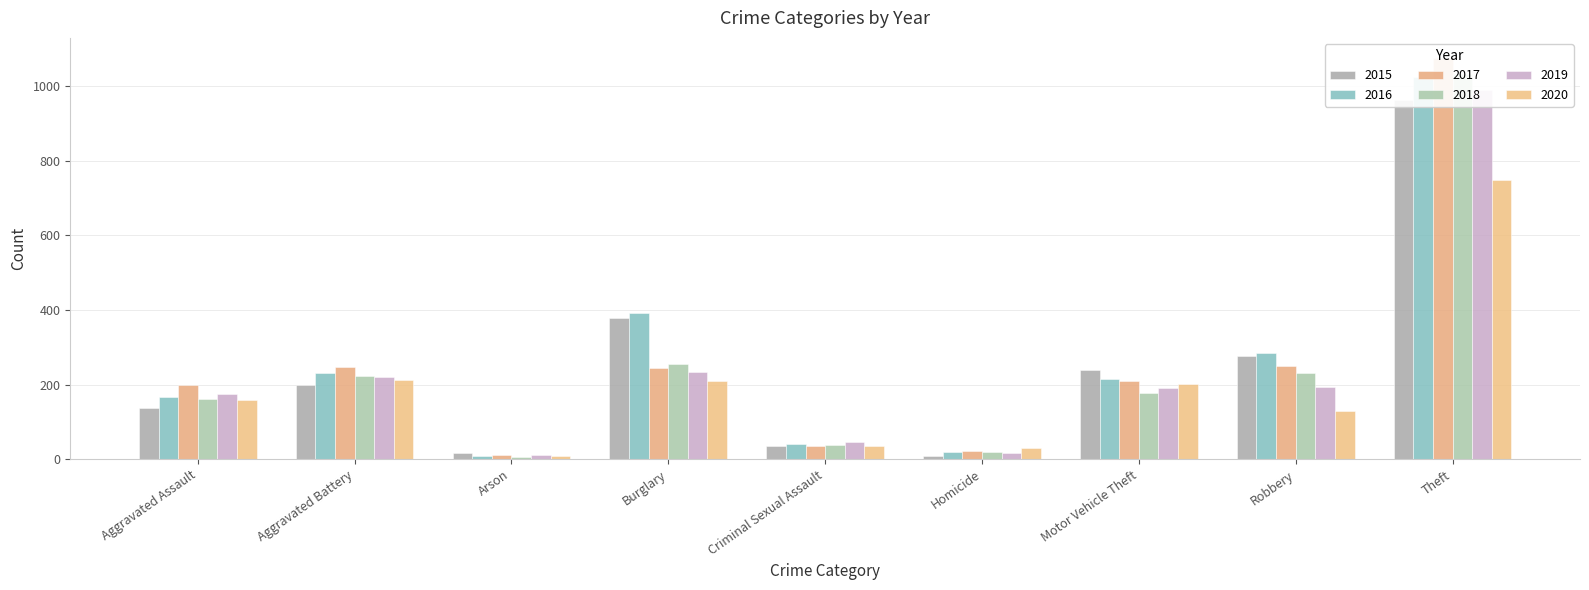

What is the sum of all 2015 values?

2252